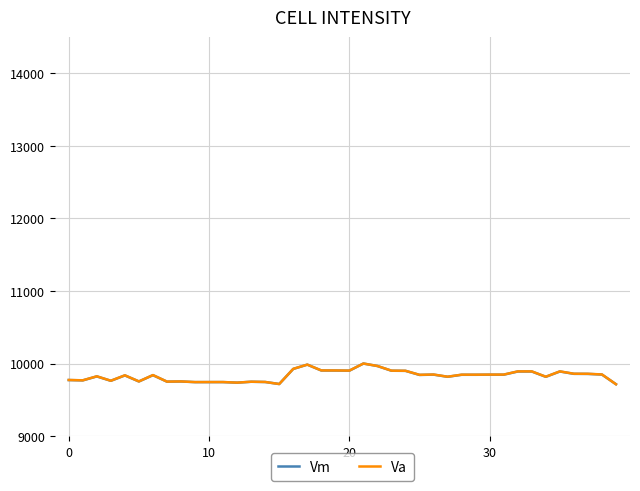

How many lines are shown in the chart?

2